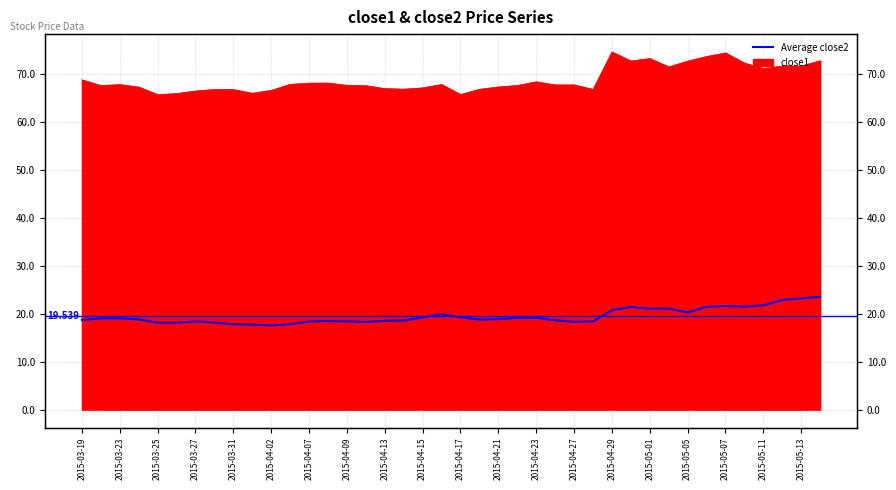

What is the average value of the close2 series?

19.5